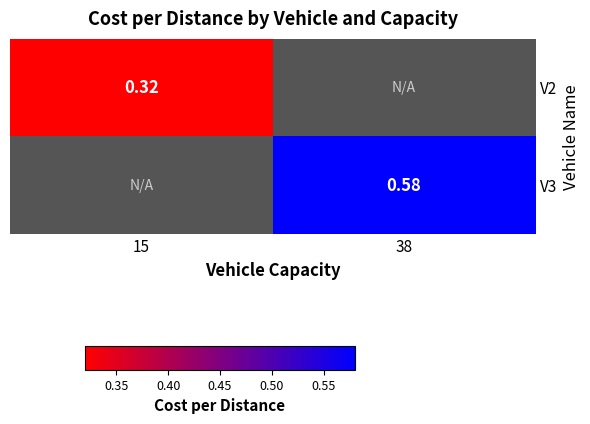

How many positive values does the V3 series have?

1